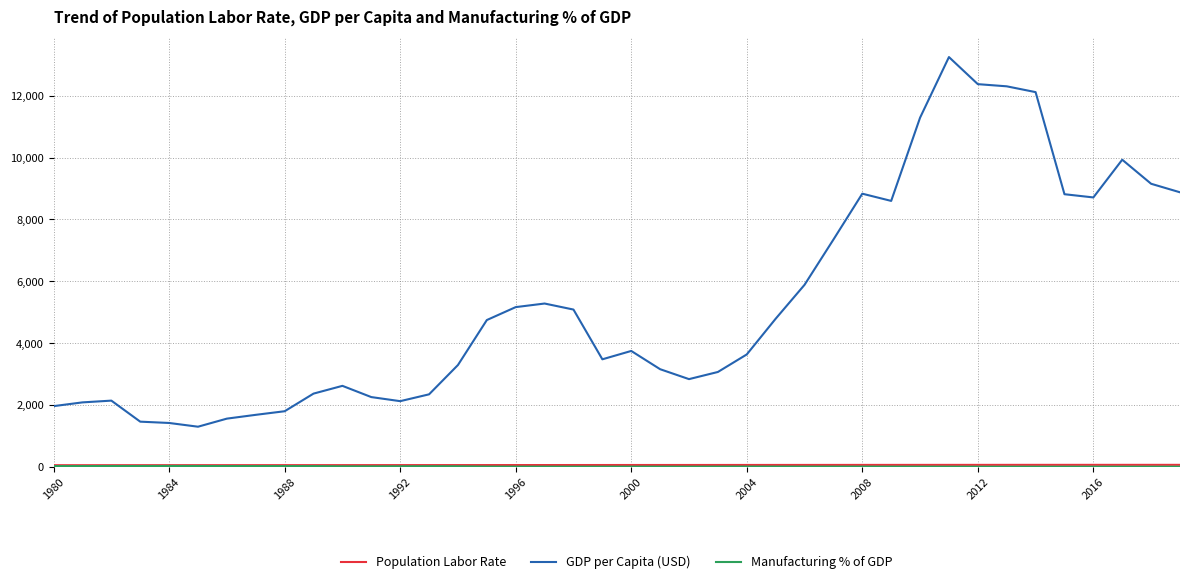

What is the greatest value displayed?

13245.4